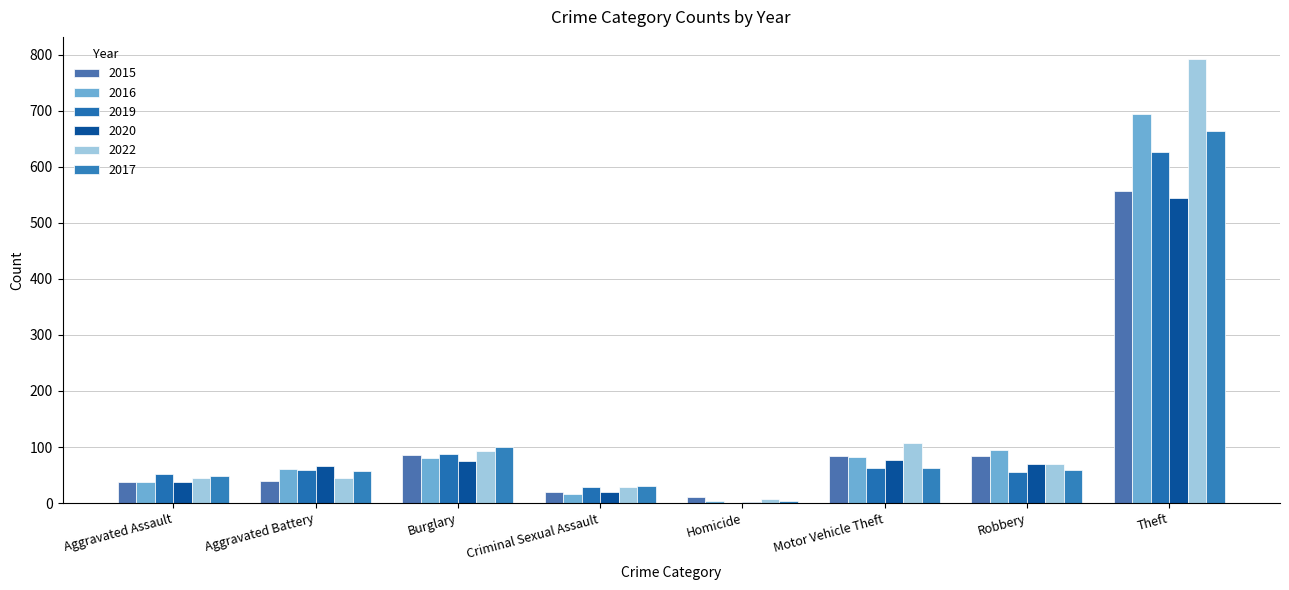

What is the label of the 1st bar from the left?

Aggravated Assault